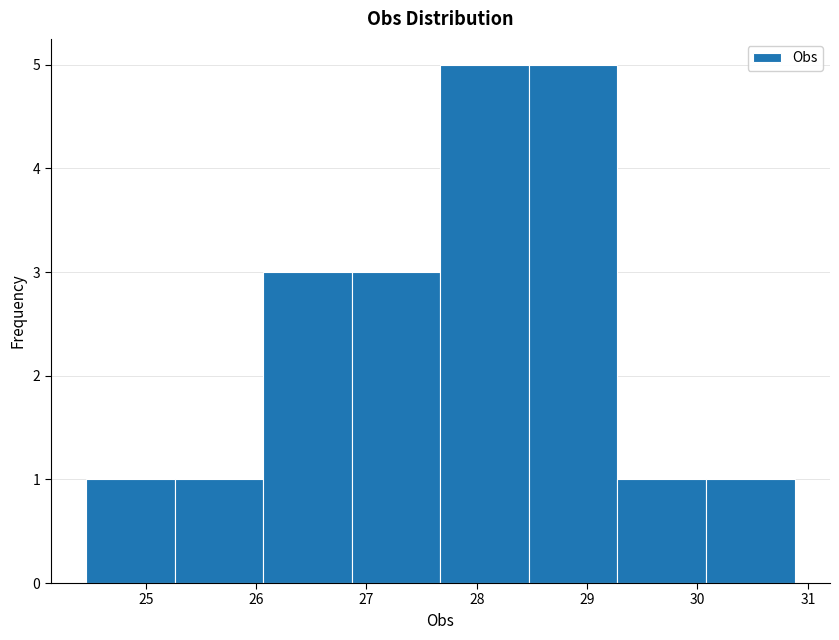

How tall is the bar that spans 30.1 to 30.9 on the x-axis? Neither the bar edges nor the heights are printed on the chart, so give them approximately, as read against the axes.

1